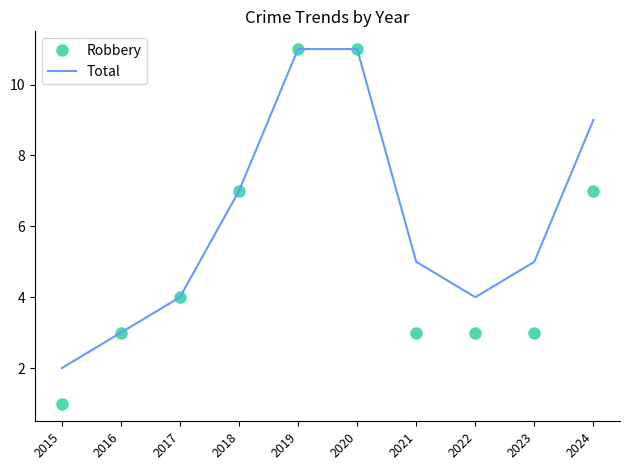

At 2022, list the series in order from largest to smallest.

Total, Robbery